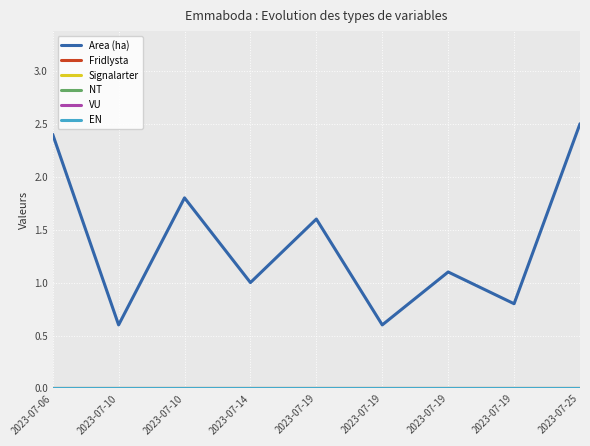

Reading left to right, transcribe all the data shown in this chart.

Area (ha): 2.4	0.6	1.8	1.0	1.6	0.6	1.1	0.8	2.5
Fridlysta: 0.0	0.0	0.0	0.0	0.0	0.0	0.0	0.0	0.0
Signalarter: 0.0	0.0	0.0	0.0	0.0	0.0	0.0	0.0	0.0
NT: 0.0	0.0	0.0	0.0	0.0	0.0	0.0	0.0	0.0
VU: 0.0	0.0	0.0	0.0	0.0	0.0	0.0	0.0	0.0
EN: 0.0	0.0	0.0	0.0	0.0	0.0	0.0	0.0	0.0